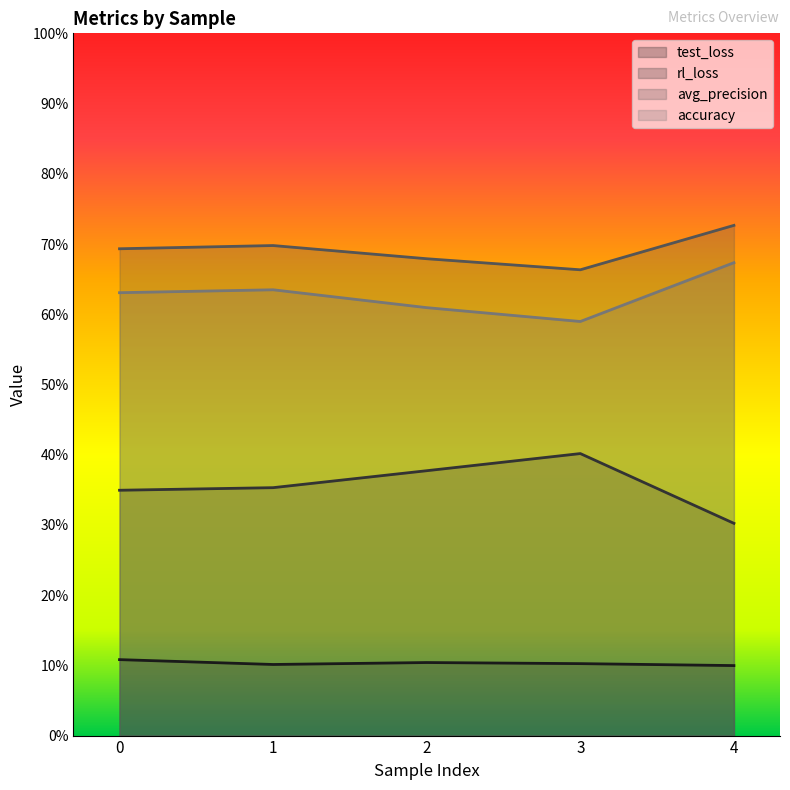

True or false: rl_loss and test_loss intersect in this chart.

False